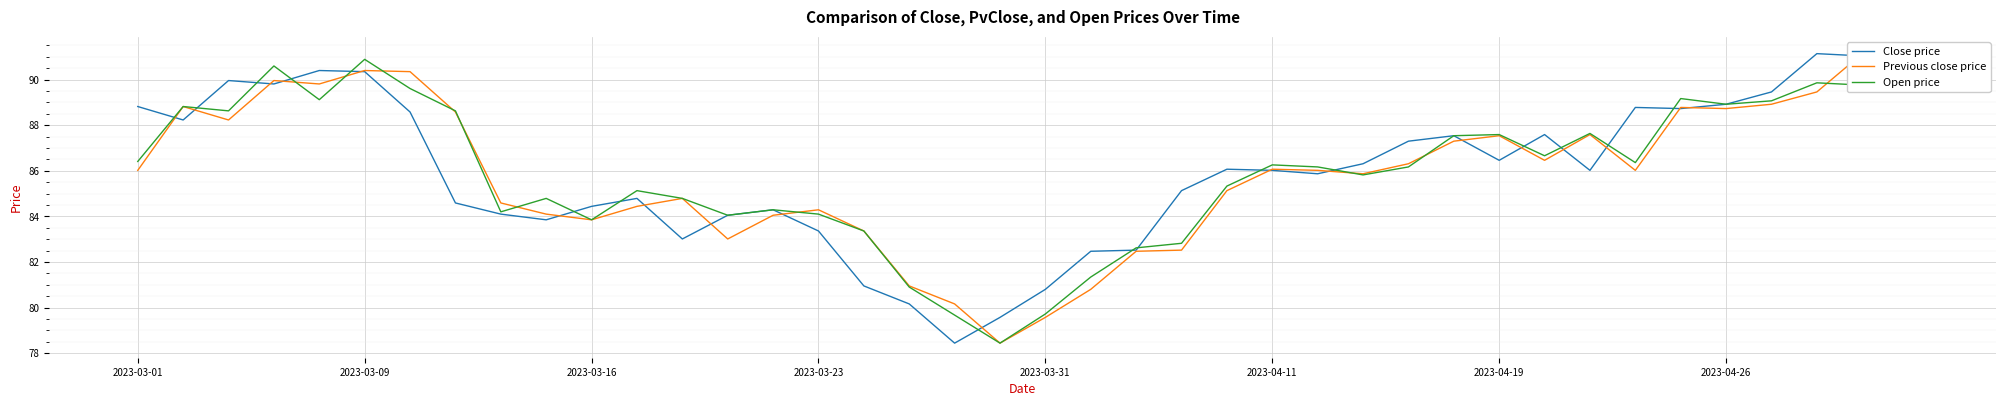

Is the value of Previous close price at 2023-03-23 greater than the value of Close price at 30?

Yes